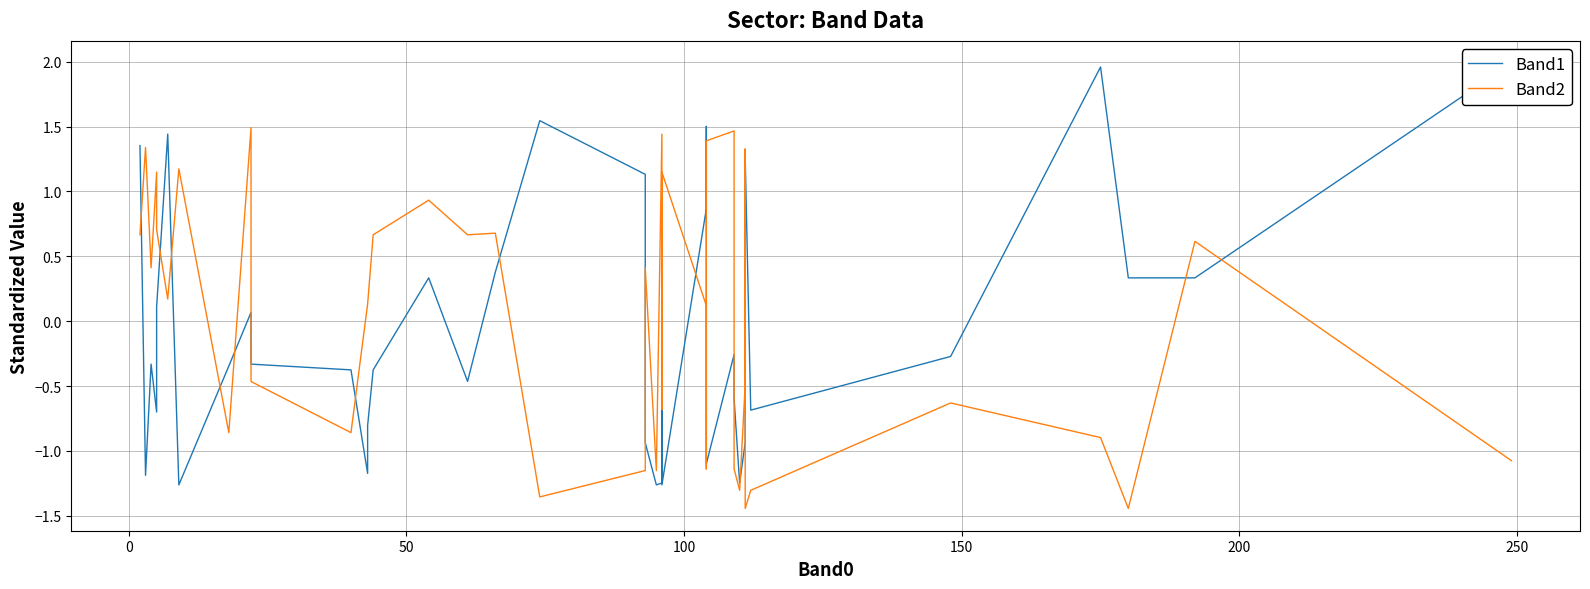

How many data points in Band1 are above 0?

18